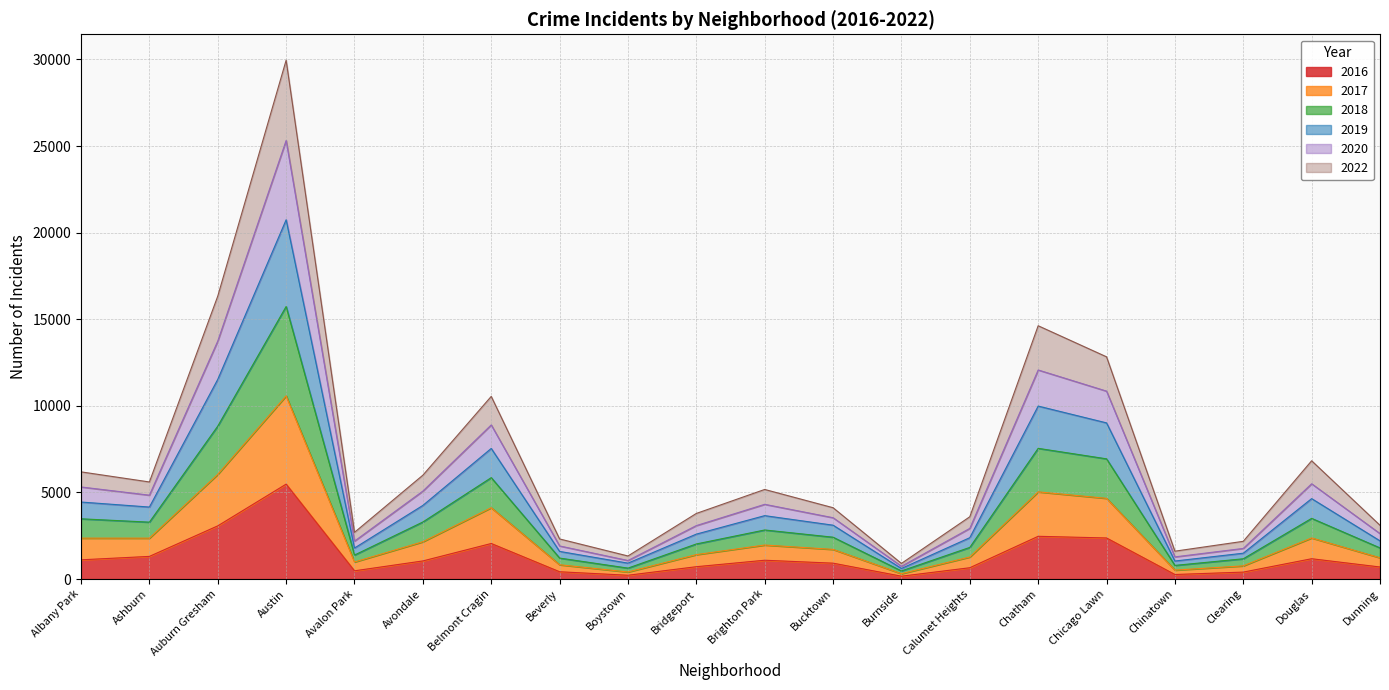

What is the difference between the maximum and minimum values in the 2016 series?

5317